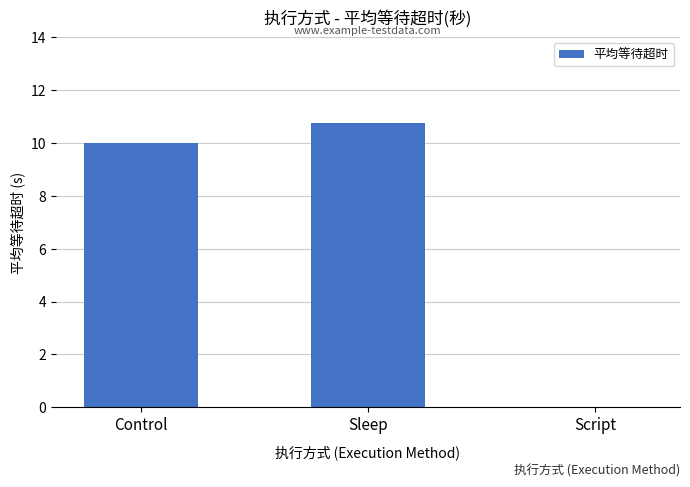

The value at Script is -4.3. True or false?

False